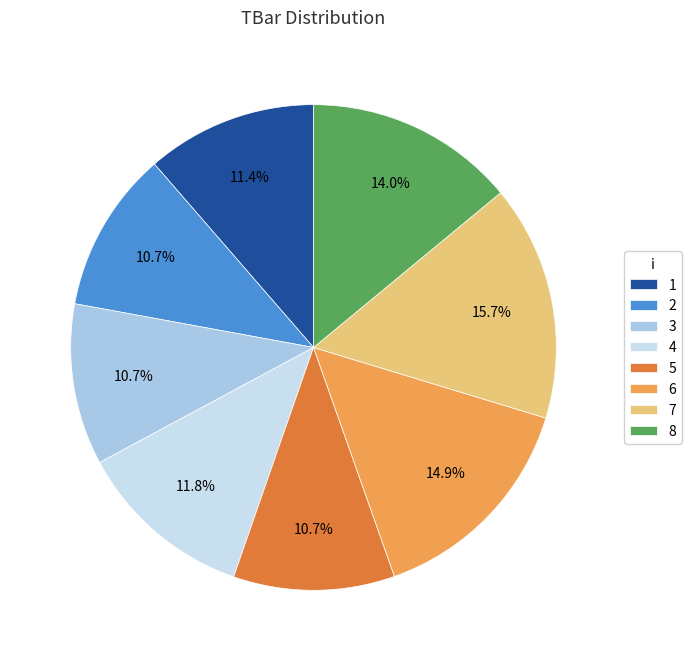

What is the largest slice in the pie chart?

7